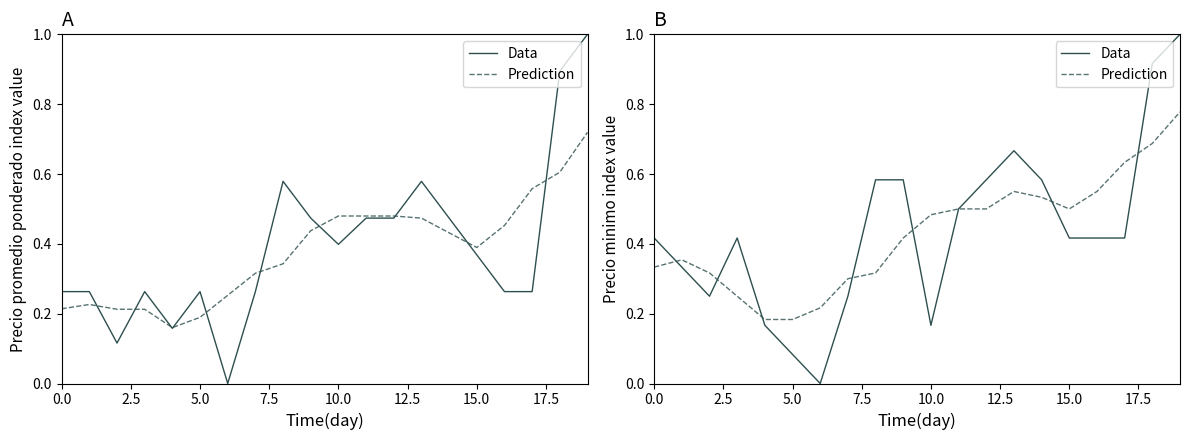

Does the chart display data point markers on the line(s)?

No